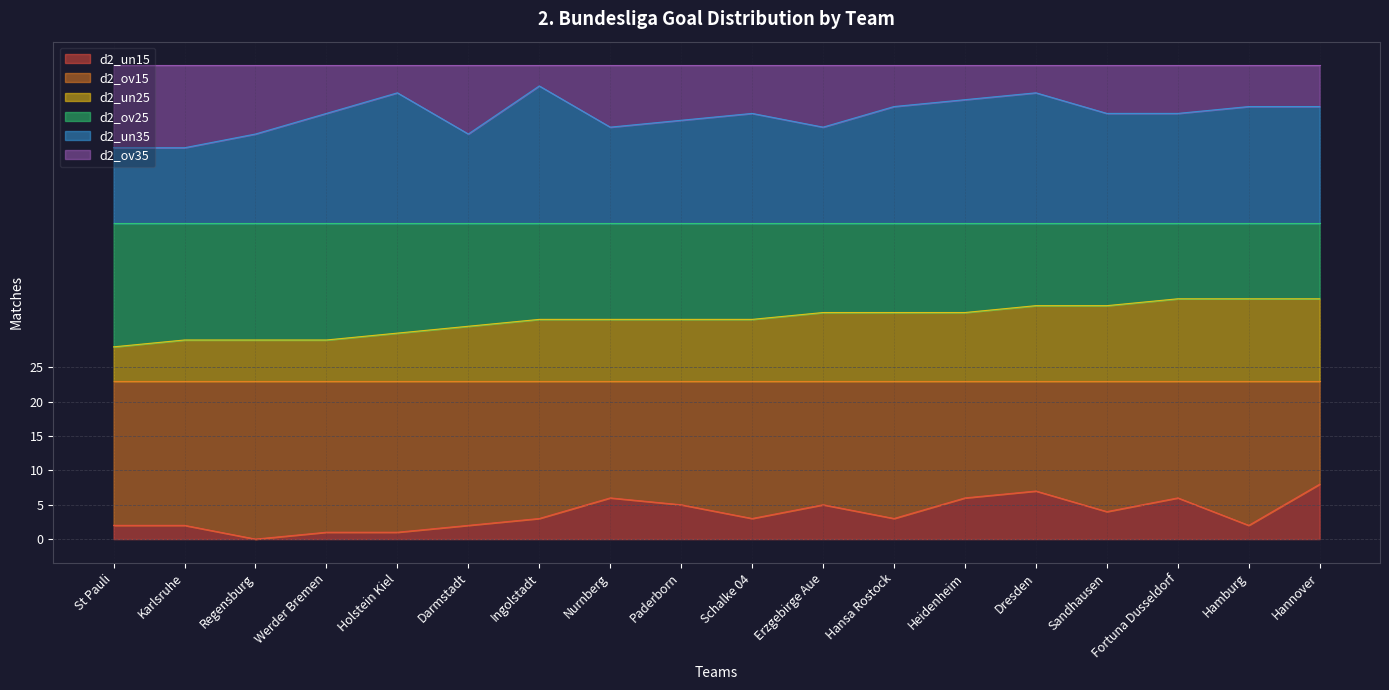

How many interior local valleys does the d2_un35 series have?

3